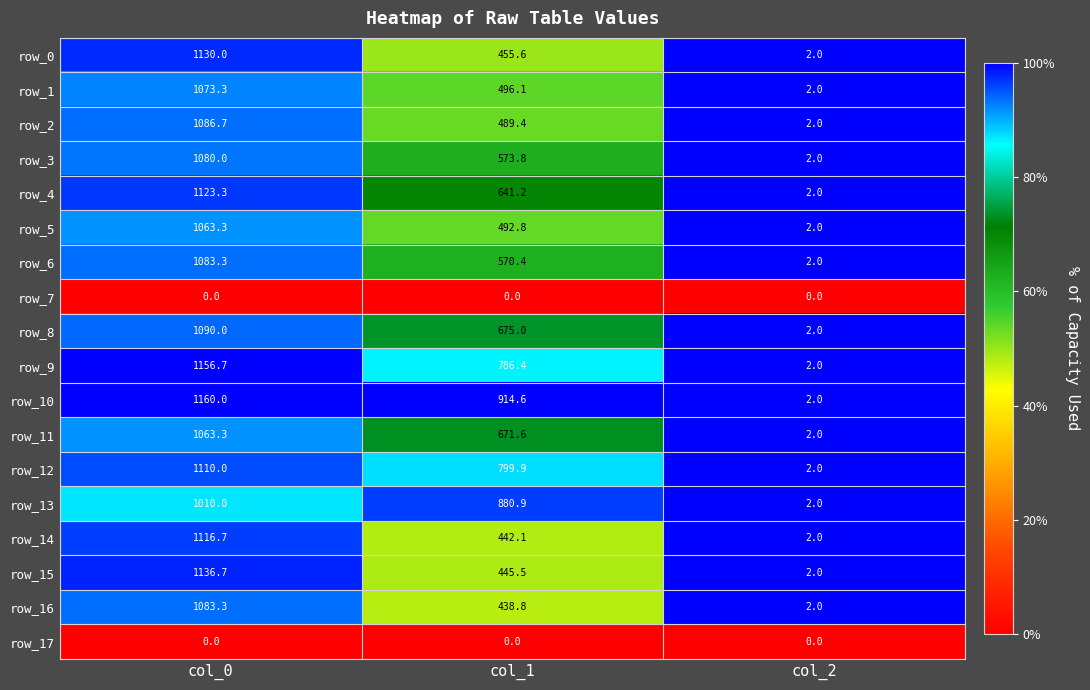

Is the value of row_14 at col_0 greater than the value of row_16 at col_2?

Yes